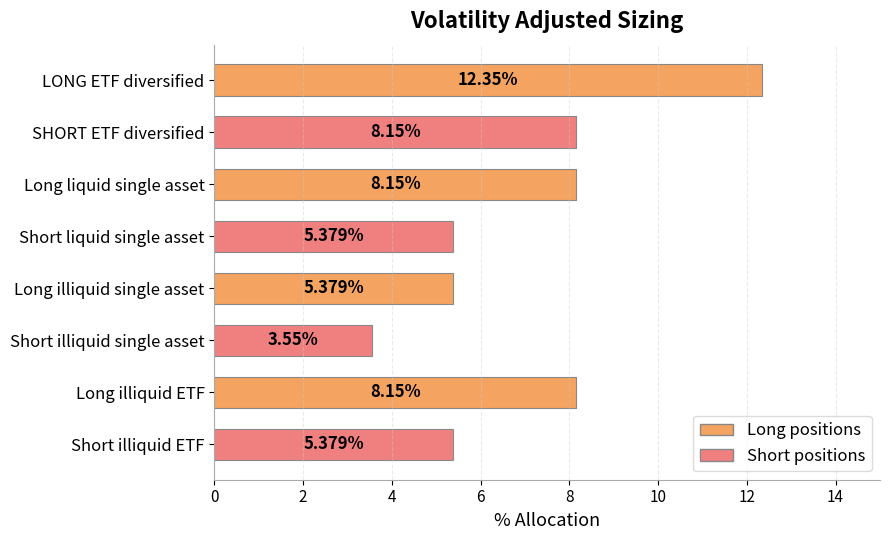

Approximately how many times larger is the value at Short illiquid ETF compared to Long illiquid single asset?

1.0